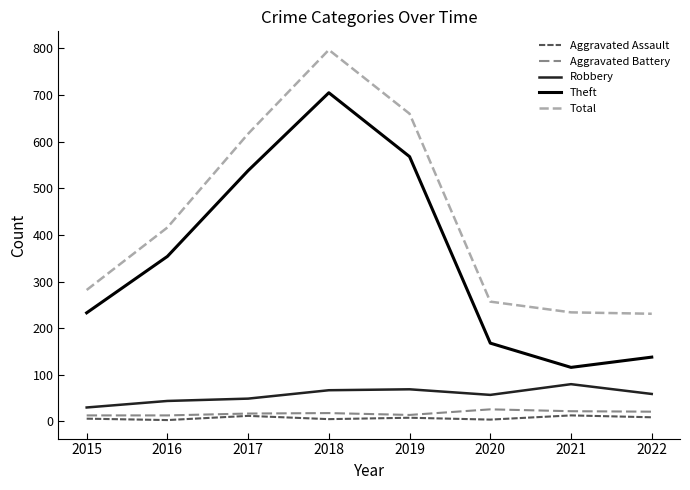

What is the spread (max minus min) of values at 2015?

276